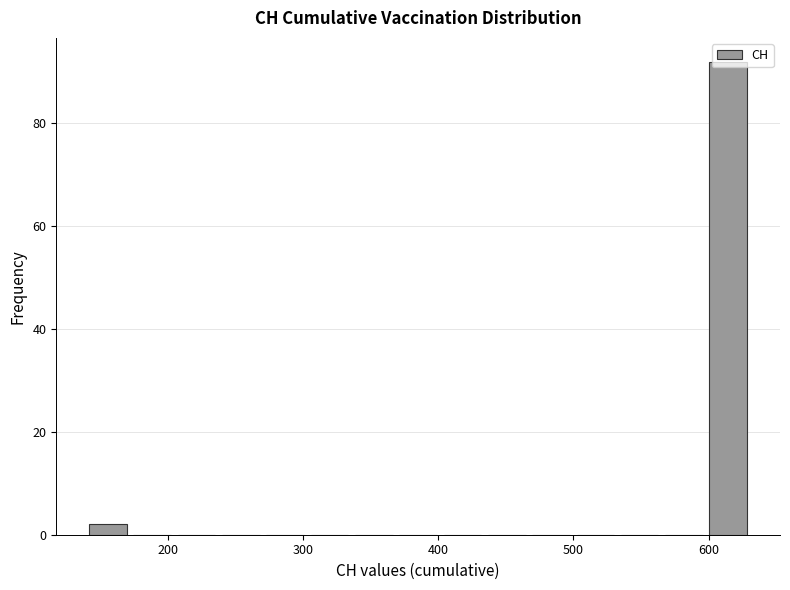

Read against the x-axis, roughly where is the centre of the tallest bar?

610